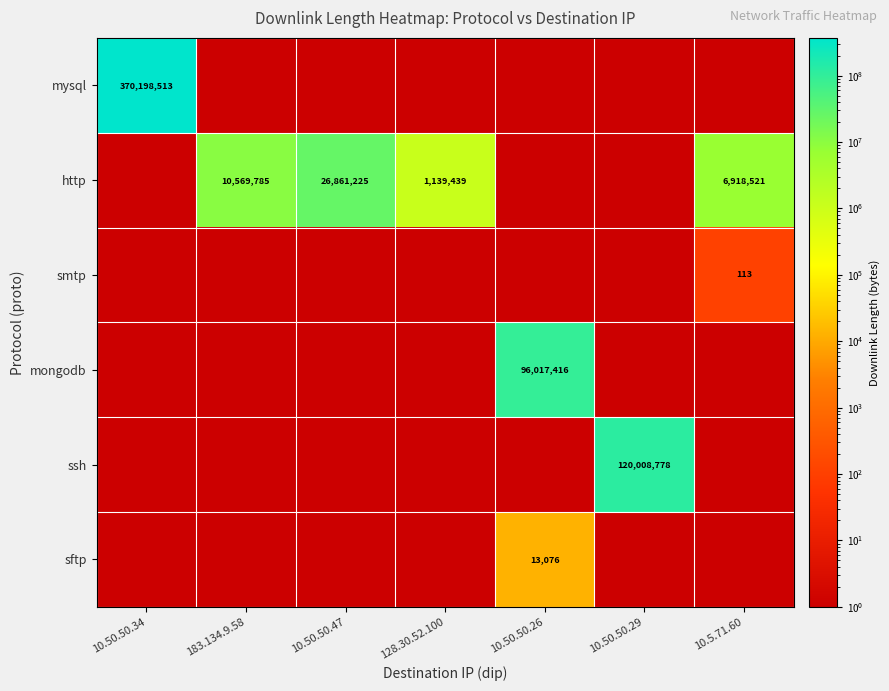

How many distinct data groups are displayed?

6